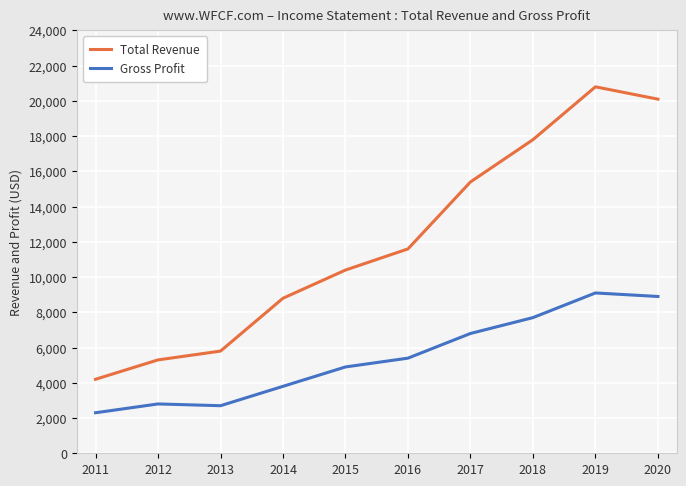

True or false: Gross Profit and Total Revenue cross at least once.

False